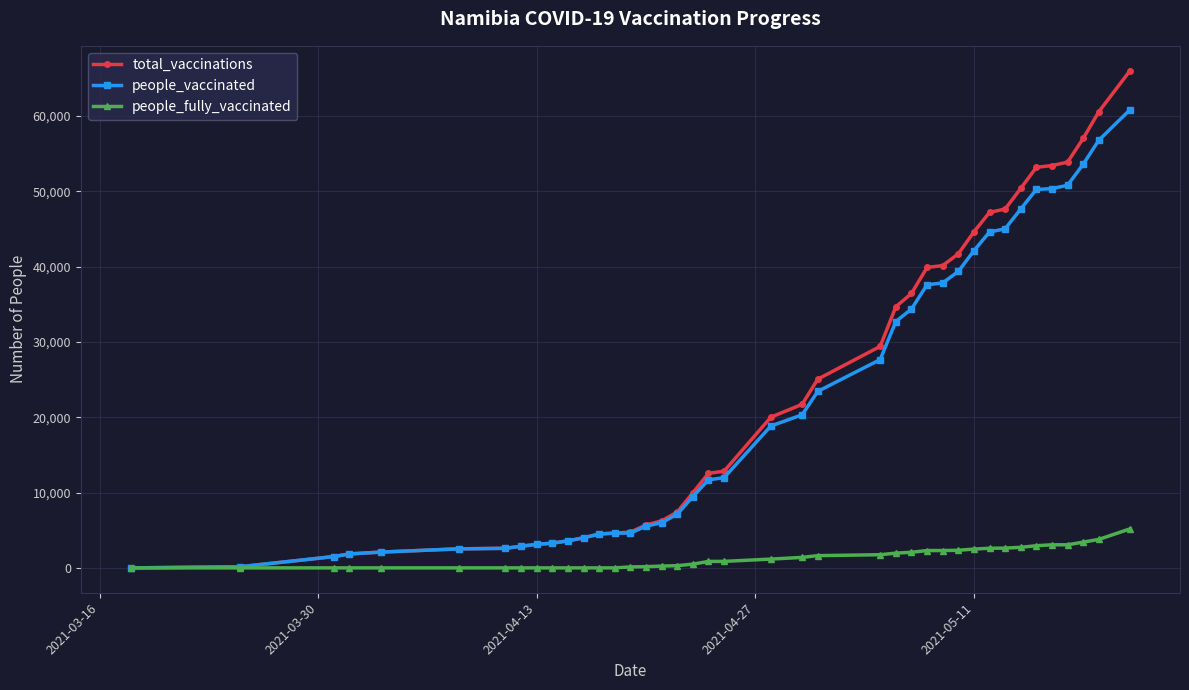

How many categories are shown in the chart?

40